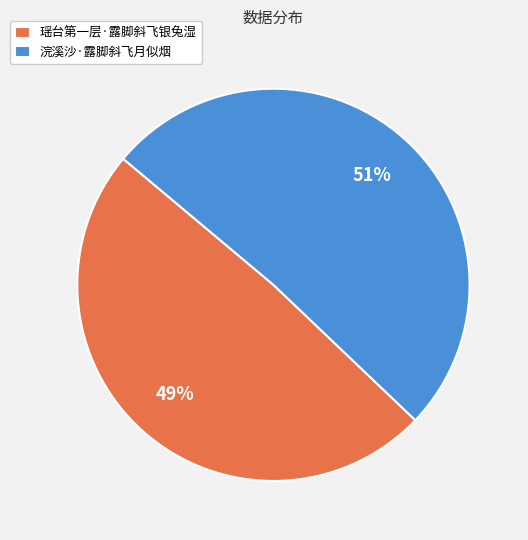

Count the number of slices in the pie.

2